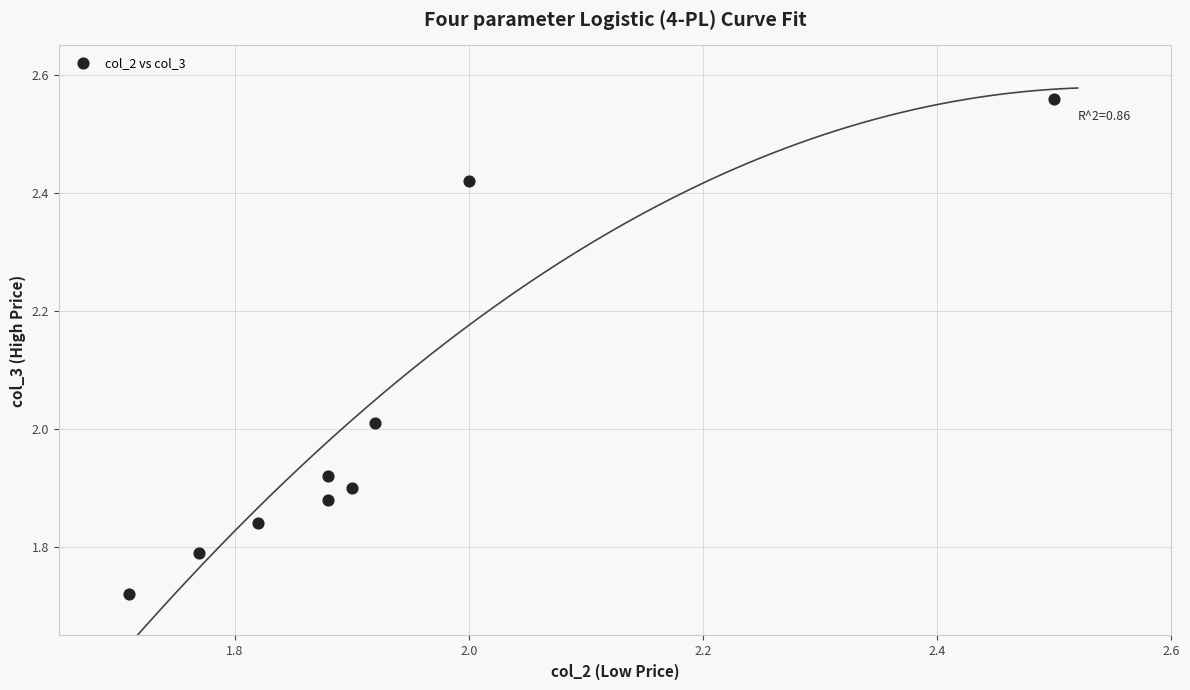

What is the range of X values (max minus min)?

0.8